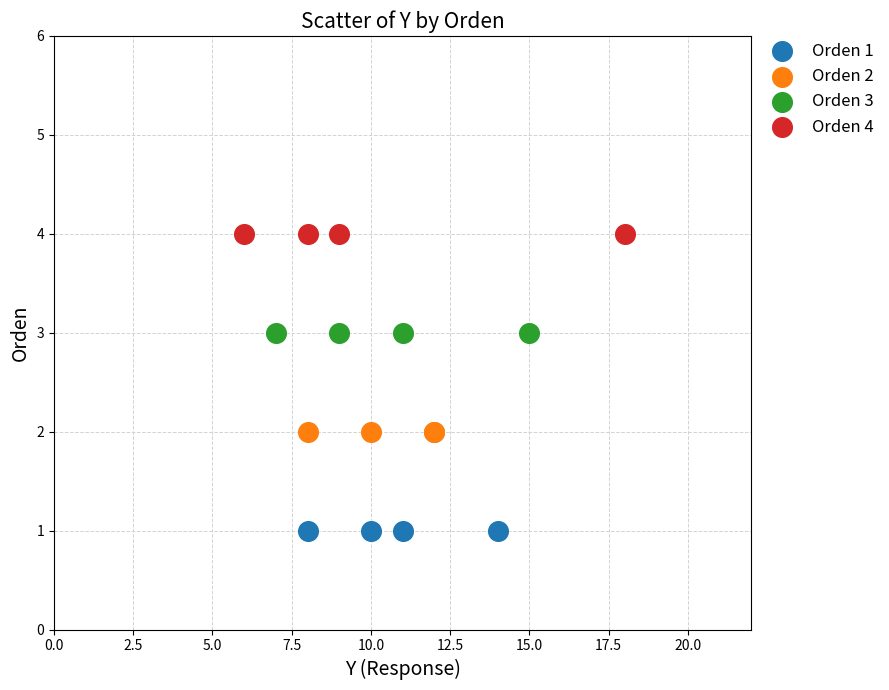

Which series contains the lowest Y value?

Orden 1